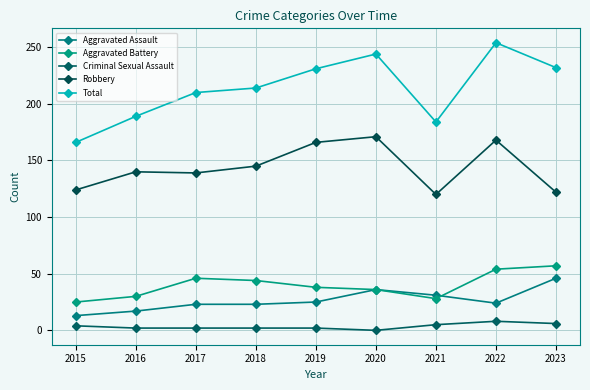

True or false: Aggravated Battery and Criminal Sexual Assault cross at least once.

False